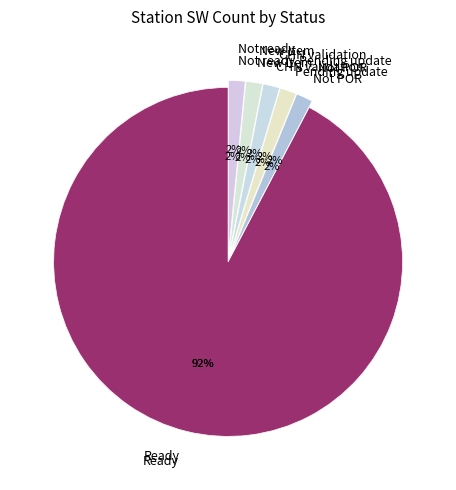

To the nearest percent, what percentage of the pie is Pending update?

2%